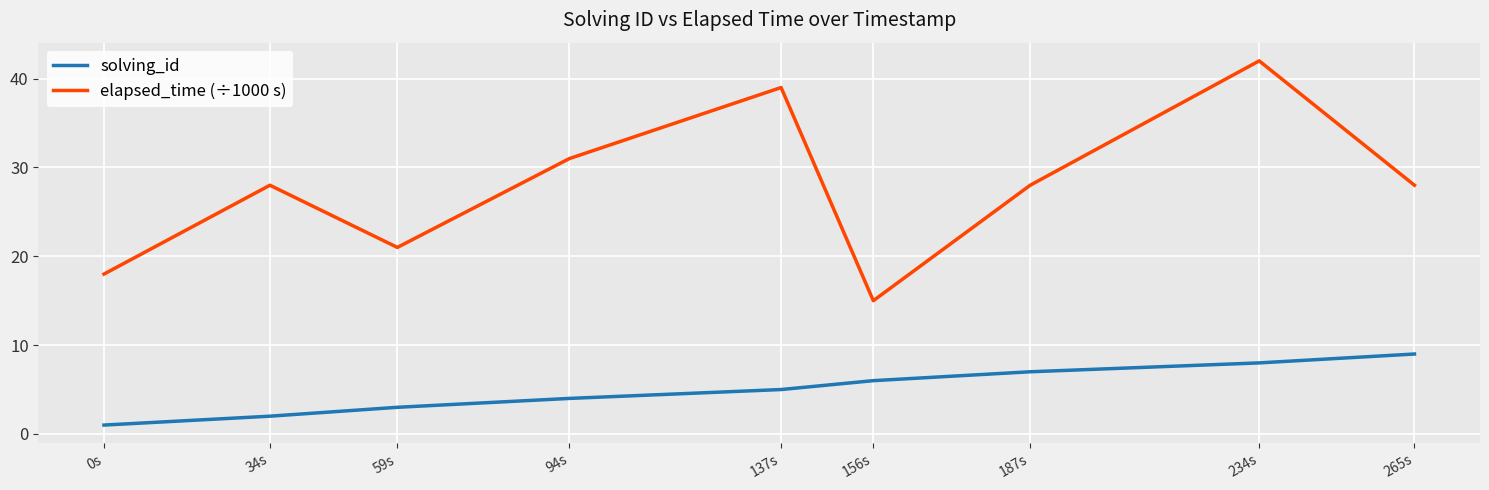

True or false: elapsed_time (÷1000 s) has a value of 18 at 0s.

True